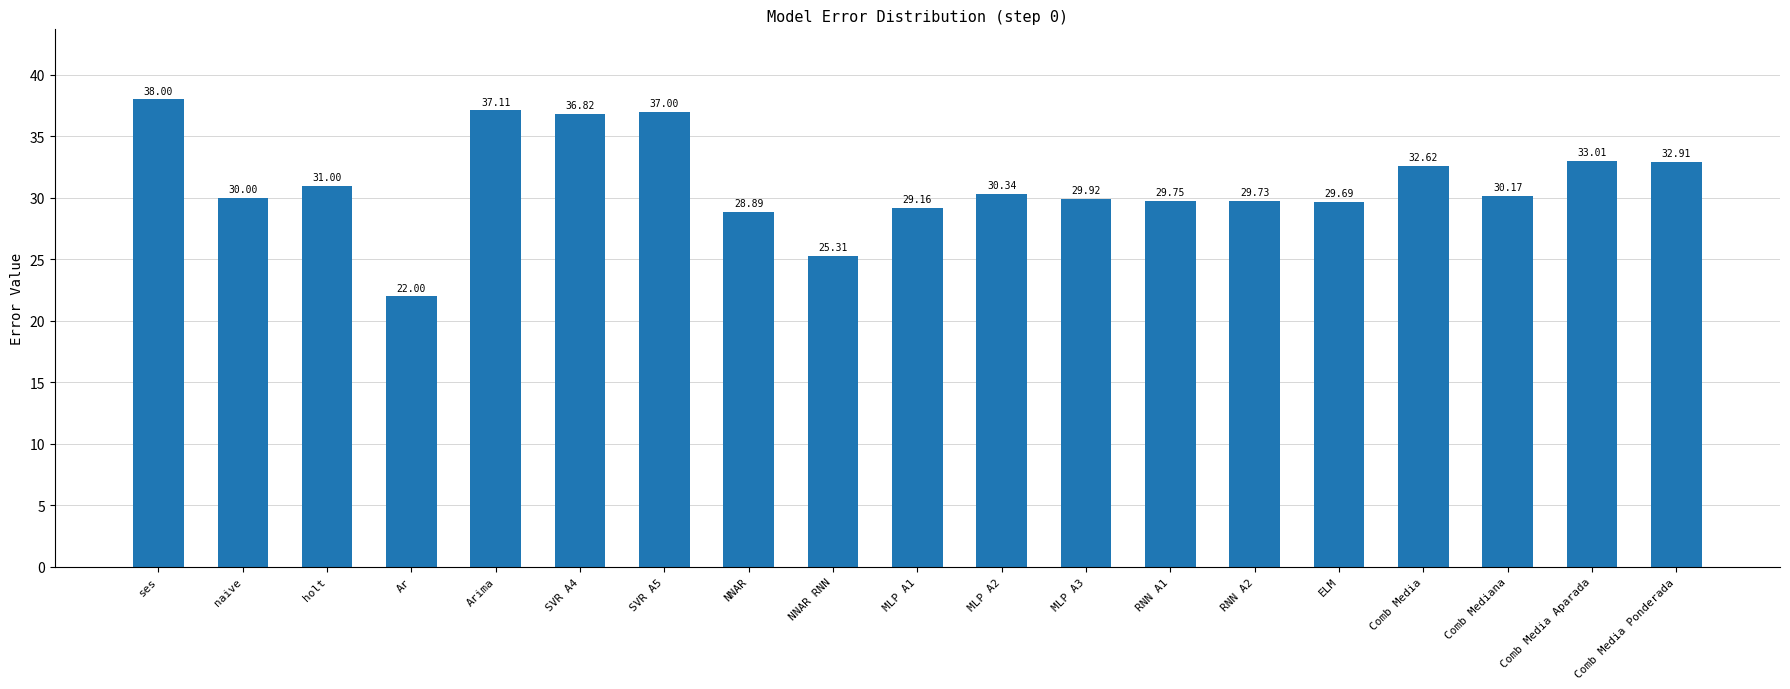

Reading right to left, list all the values displayed in this chart.

32.9	33.0	30.2	32.6	29.7	29.7	29.8	29.9	30.3	29.2	25.3	28.9	37.0	36.8	37.1	22.0	31.0	30.0	38.0